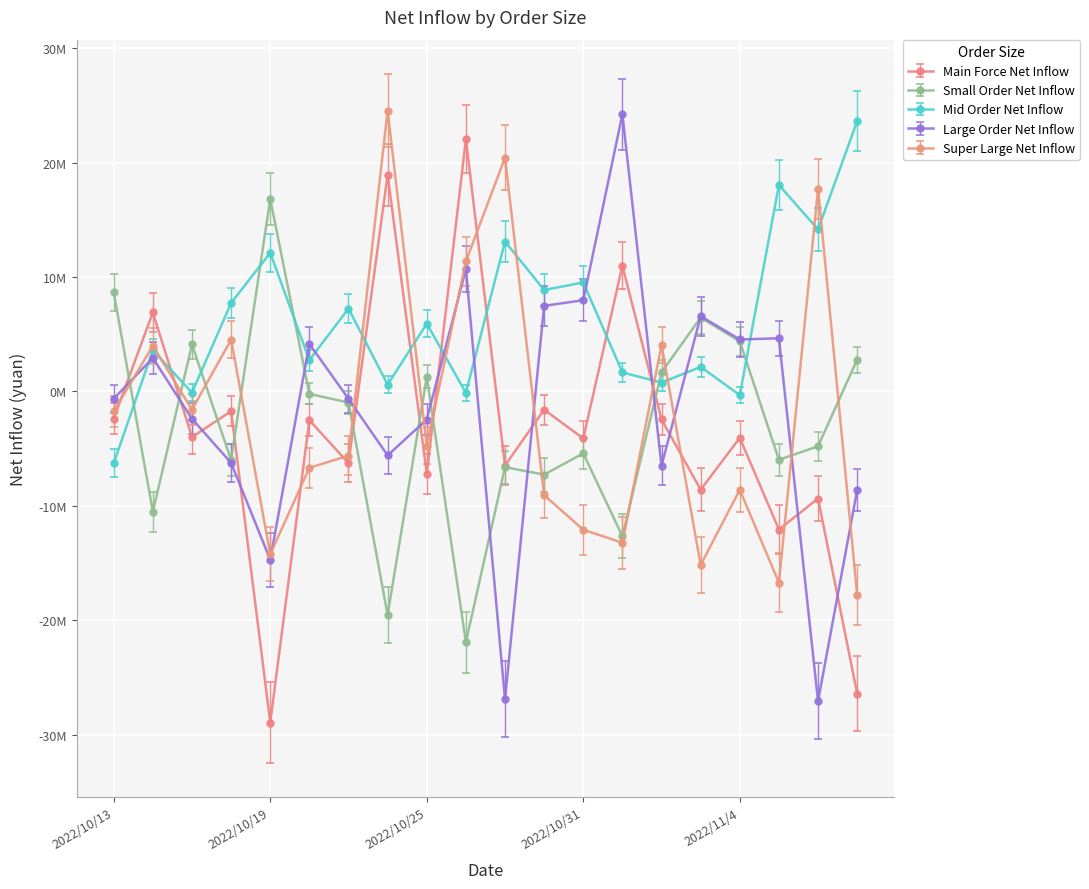

What is the smallest value displayed?

-28950173